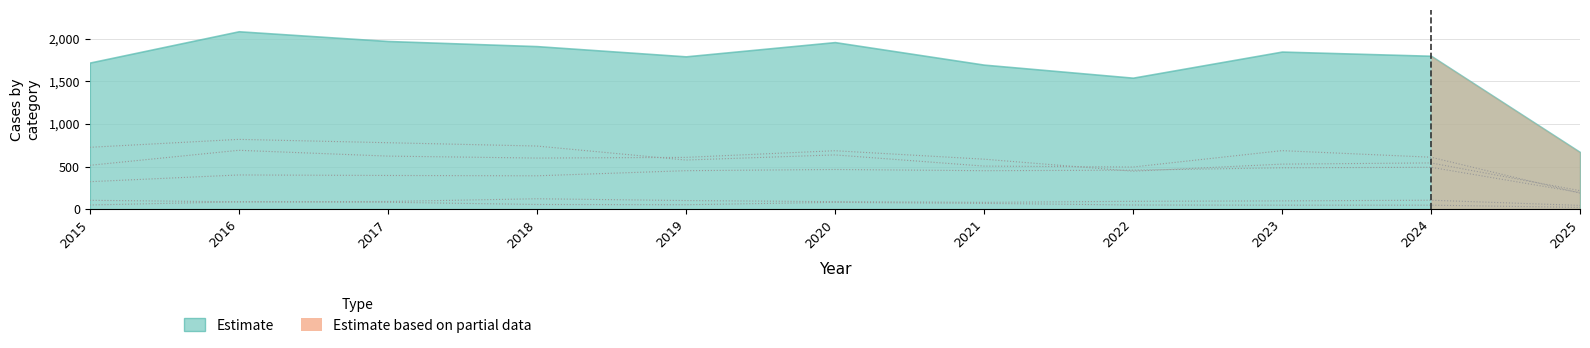

What is the value of the Aggravated Assault point at the 8th from the left?

458